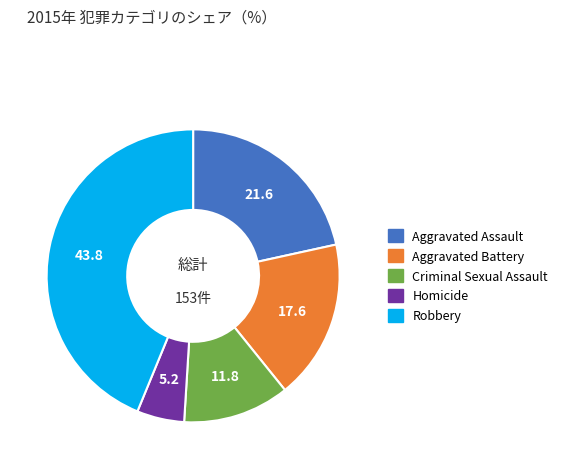

Is there a majority slice in this chart?

No